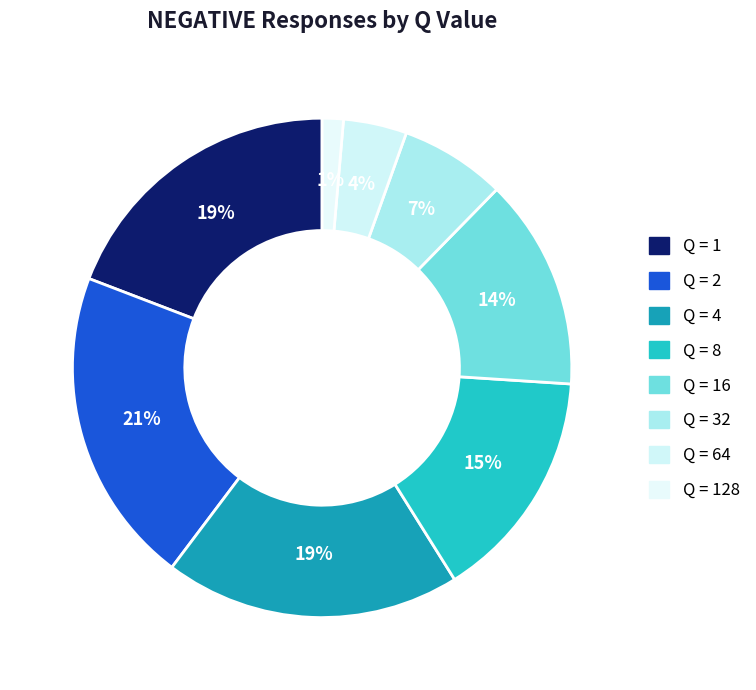

How many segments does this pie chart have?

8